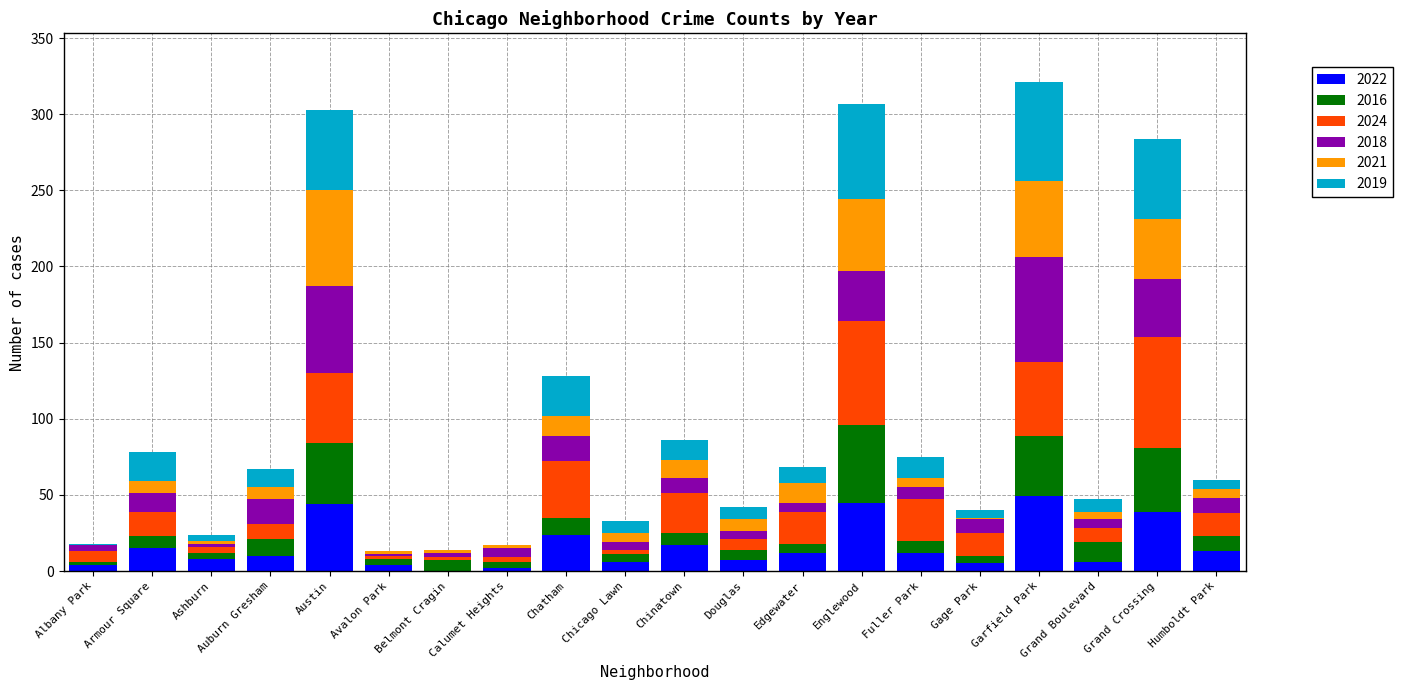

What are all the series names shown in the legend?

2022, 2016, 2024, 2018, 2021, 2019